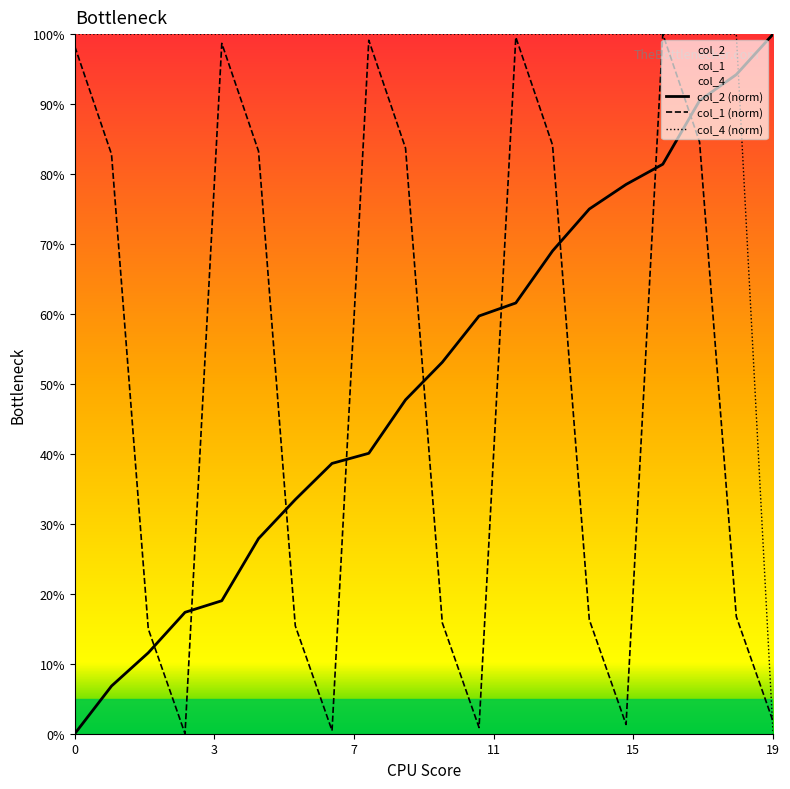

Which series ends up on top after the final intersection of col_2 and col_1?

col_2